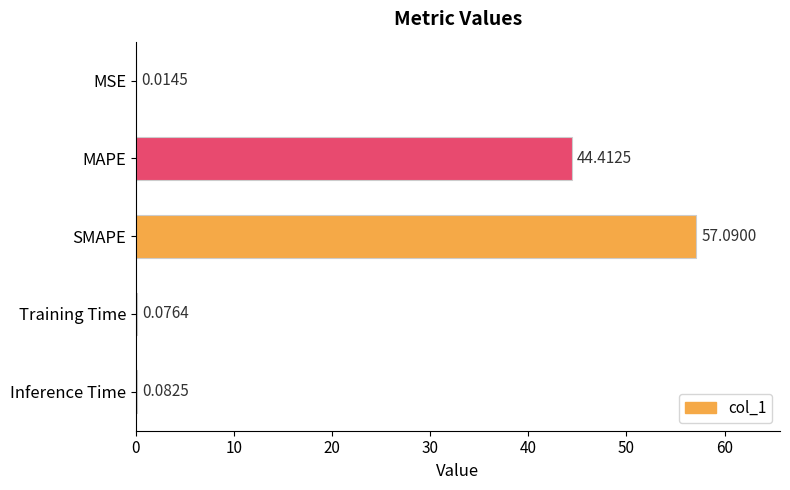

What is the sum of the values at Inference Time and SMAPE?

57.2